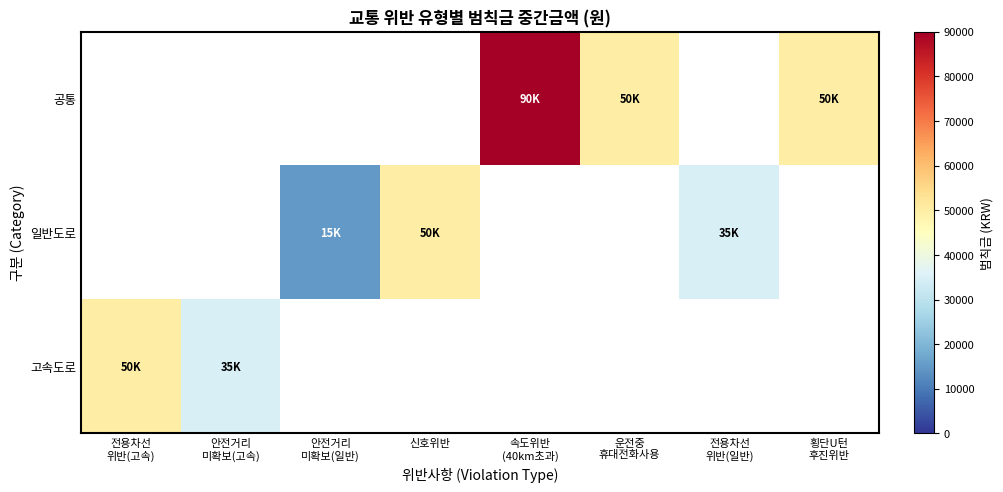

The value of 공통 at 속도위반 (40km초과) is 154984.2. True or false?

False